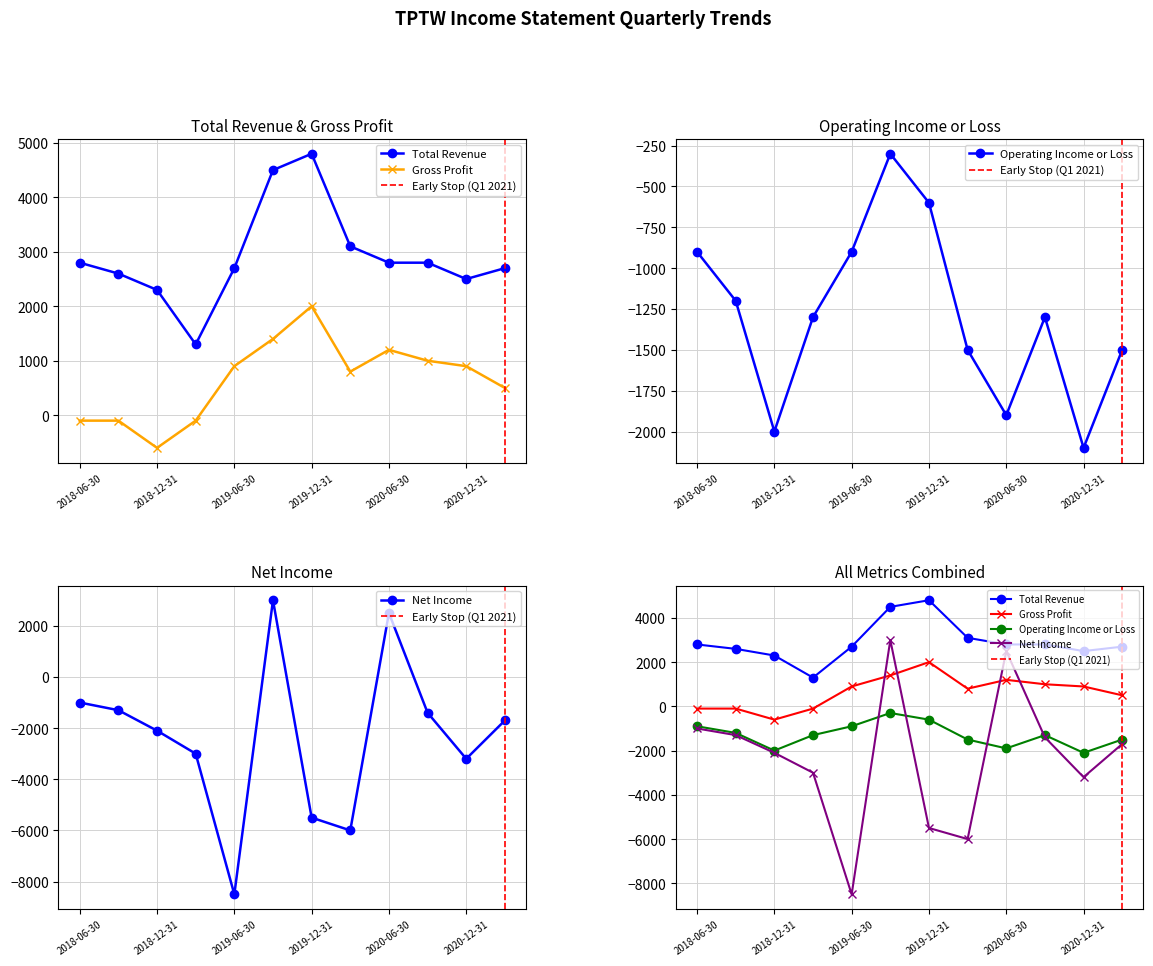

What is the label of the 1st point from the right?

2021-03-31